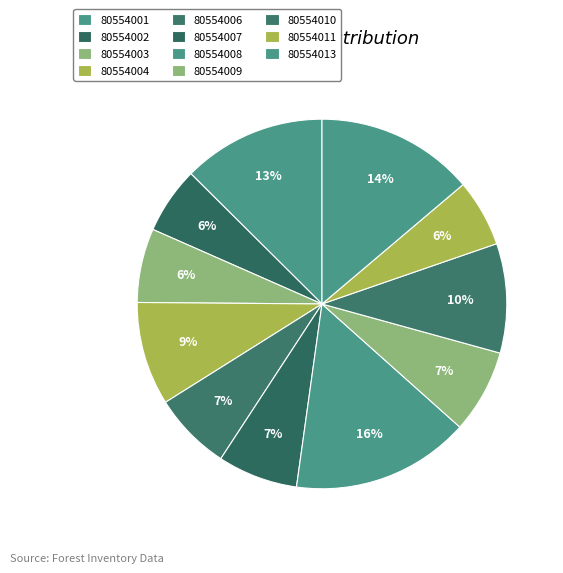

To the nearest percent, what percentage of the pie is 80554011?

6%